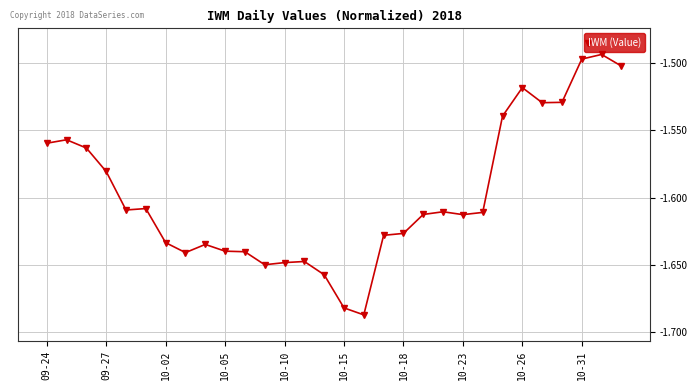

What is the sum of all values?

-47.9